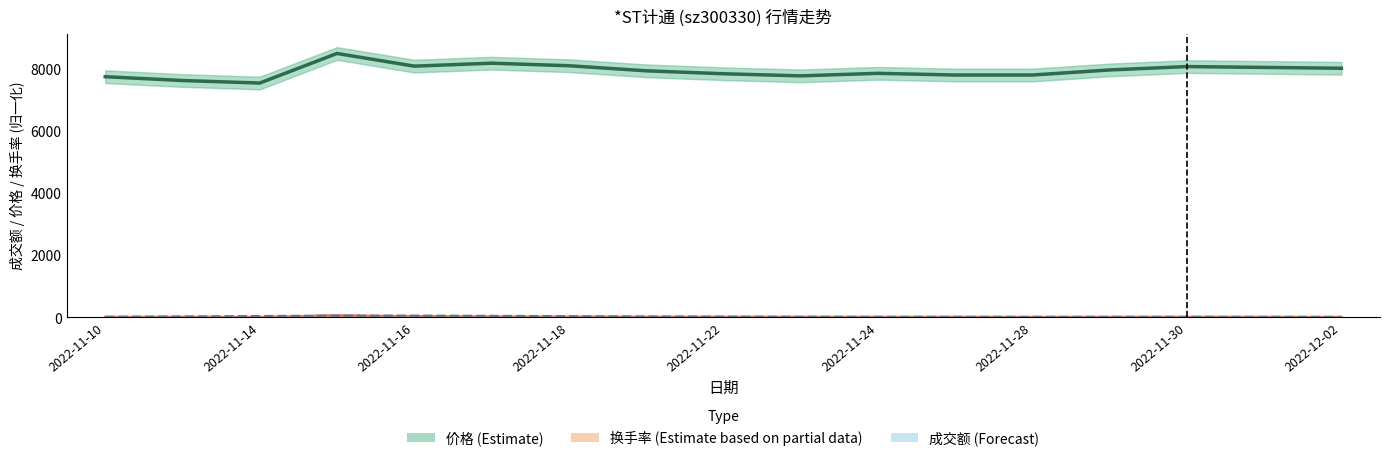

Is it true that 换手率 (Estimate based on partial data) equals 19.2 at 2022-11-30?

False